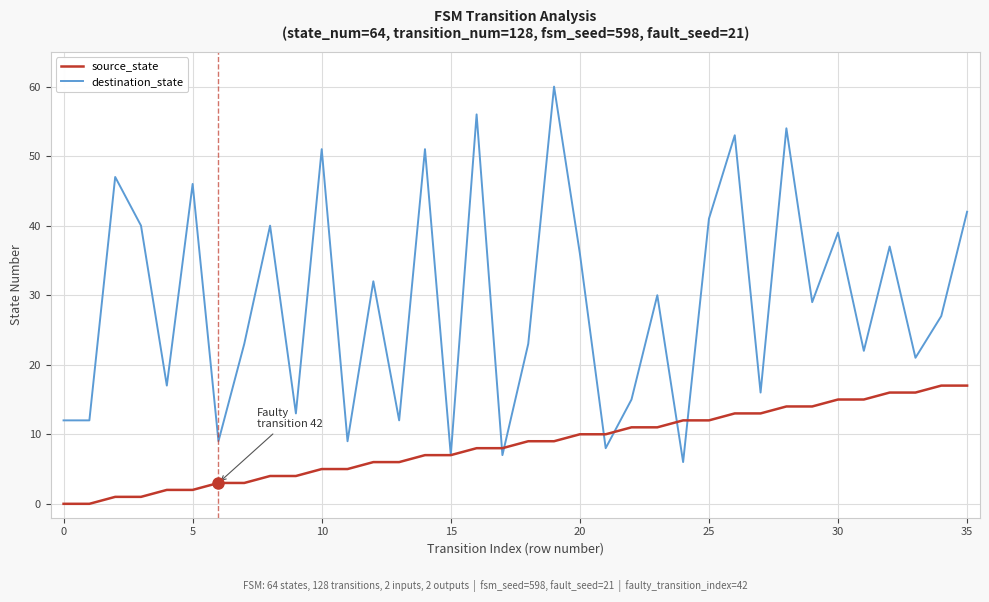

Reading left to right, extract all data points from this chart.

source_state: 0	0	1	1	2	2	3	3	4	4	5	5	6	6	7	7	8	8	9	9	10	10	11	11	12	12	13	13	14	14	15	15	16	16	17	17
destination_state: 12	12	47	40	17	46	9	23	40	13	51	9	32	12	51	7	56	7	23	60	36	8	15	30	6	41	53	16	54	29	39	22	37	21	27	42